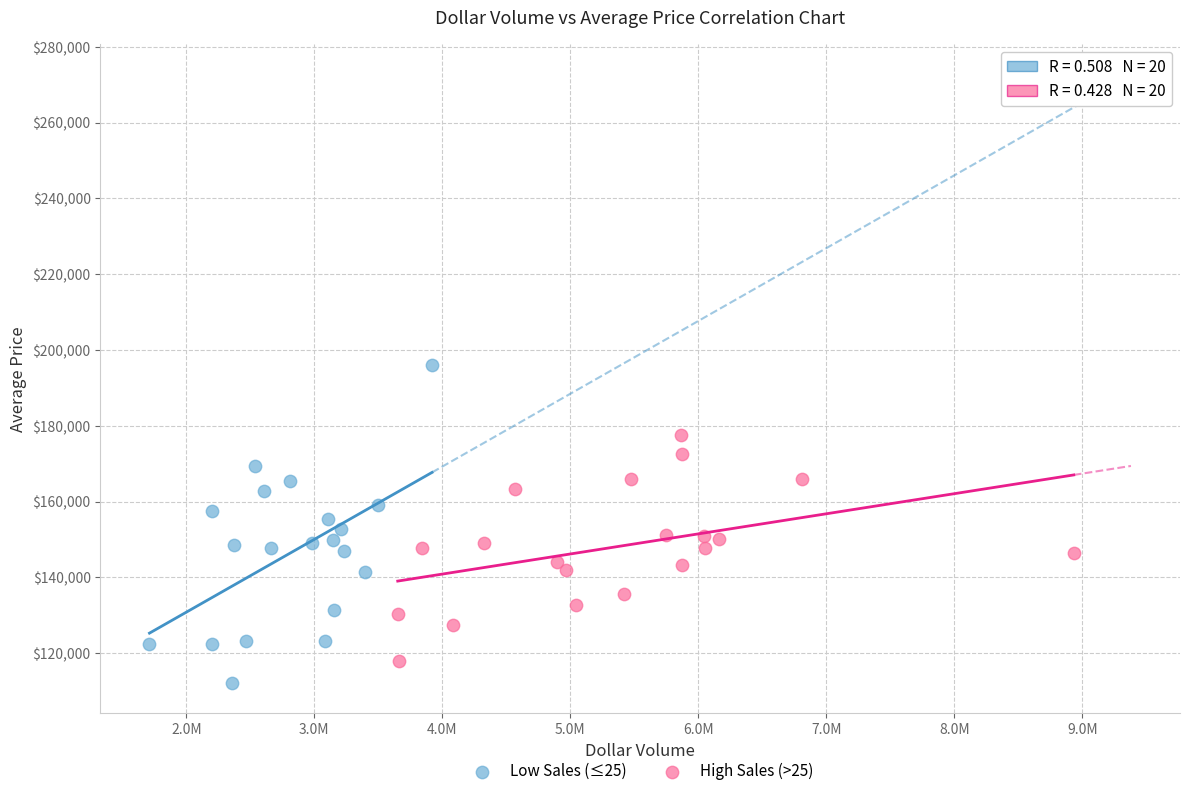

Which series reaches the maximum Y coordinate?

Low Sales (≤25)